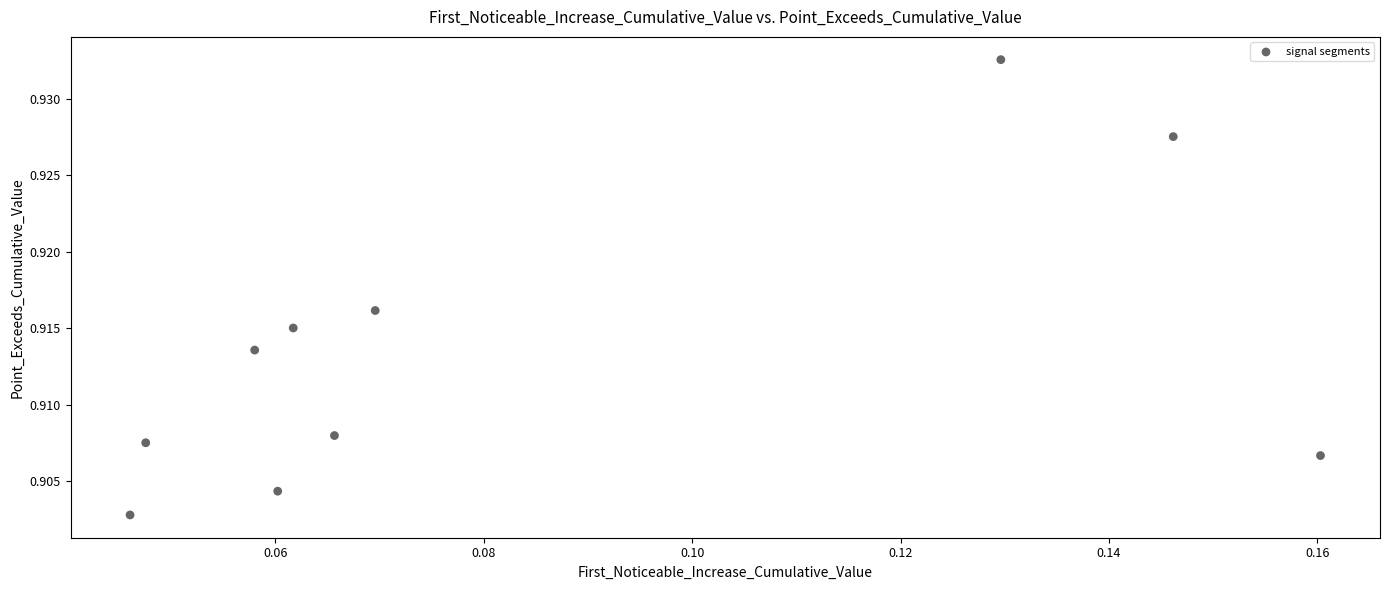

How many data points are displayed?

10